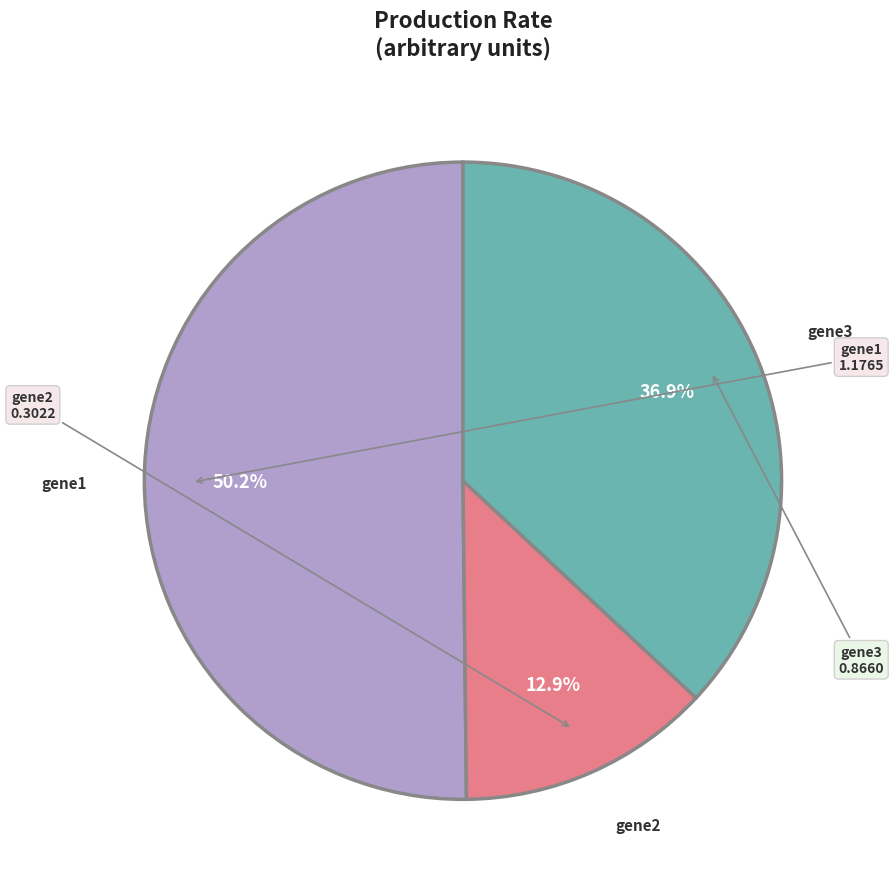

Is there a majority slice in this chart?

Yes